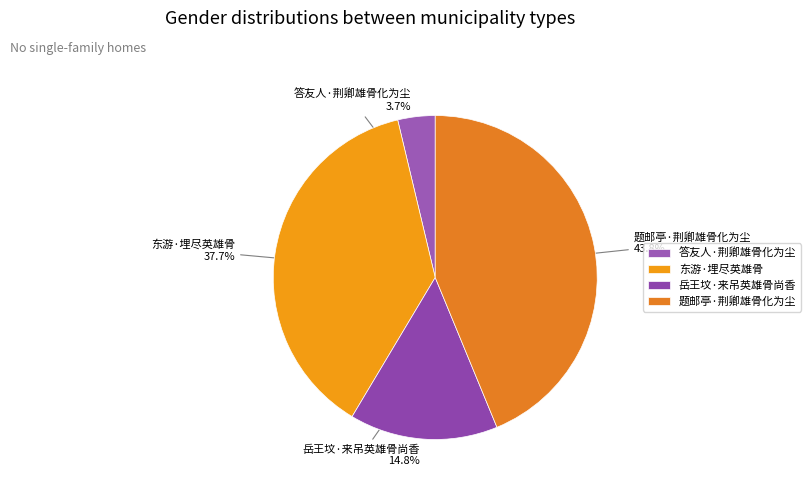

Which slice is the smallest?

答友人·荆卿雄骨化为尘